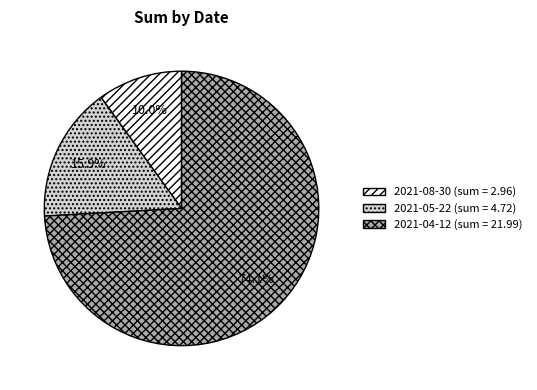

Which has a higher value, 2021-05-22 or 2021-04-12?

2021-04-12